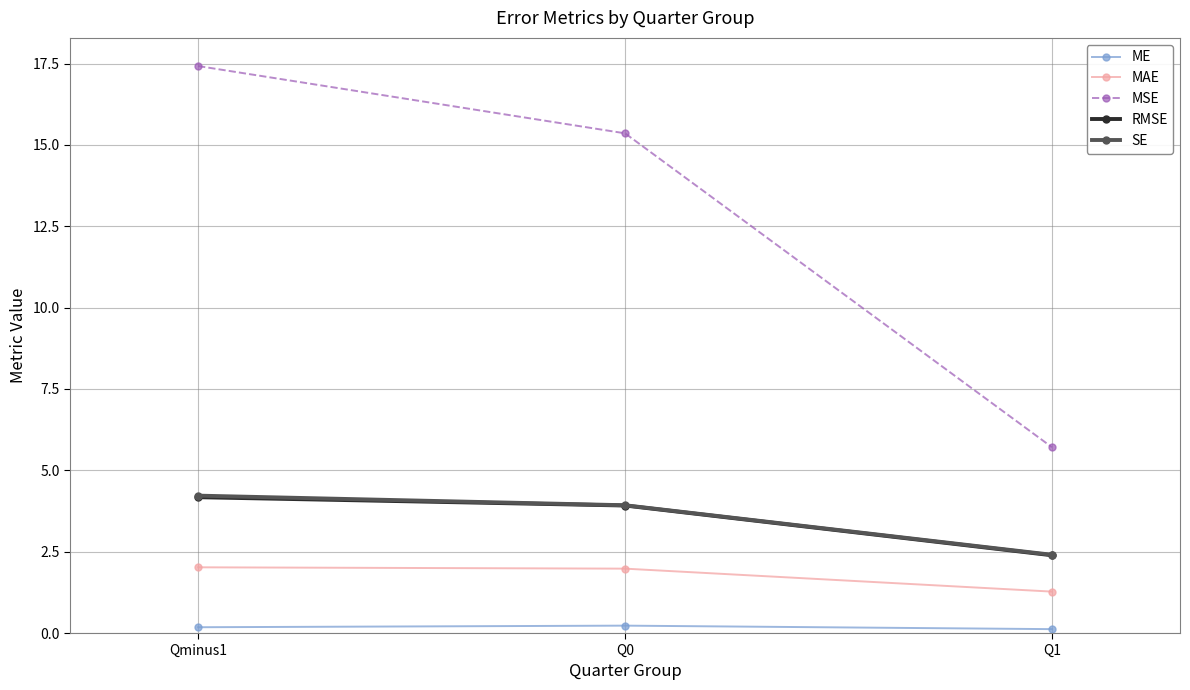

At which label does RMSE first exceed 3?

Qminus1